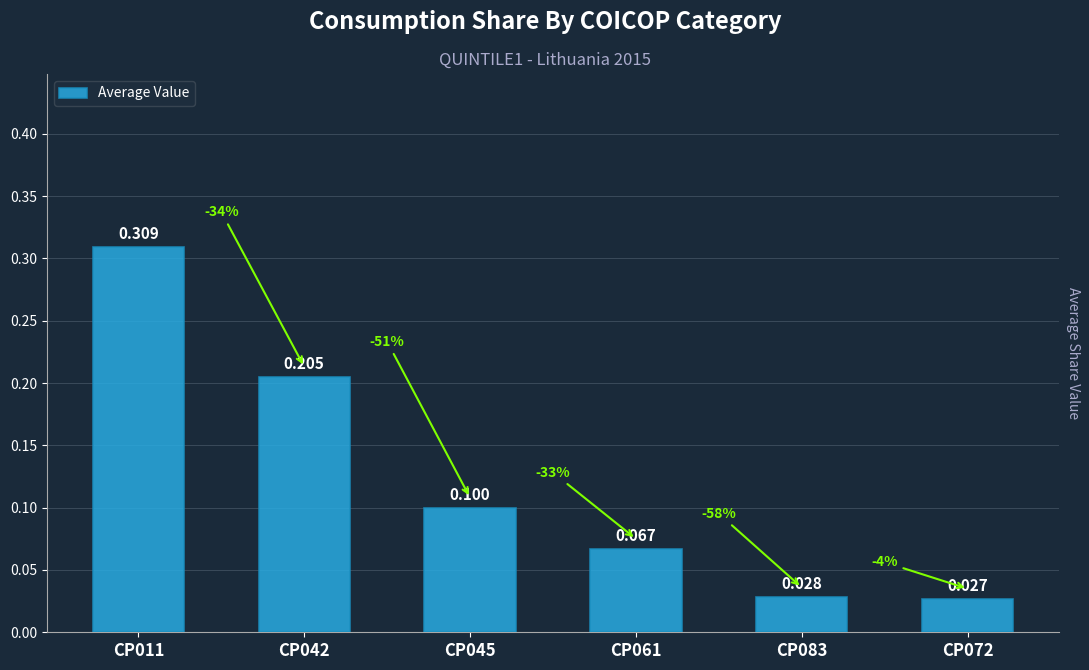

At which category does the chart reach its peak across all series?

CP011